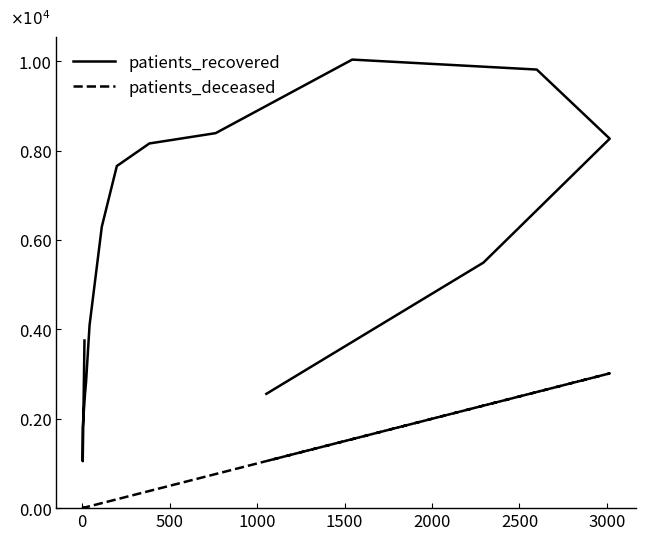

Which series has the largest range (max minus min)?

patients_recovered